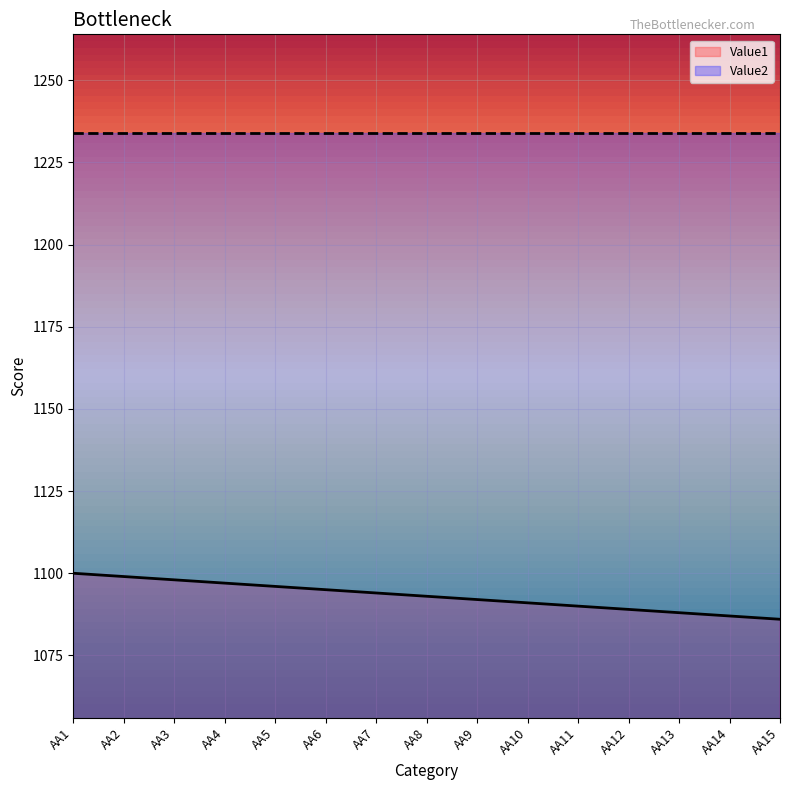

At which category does the chart reach its peak across all series?

AA1